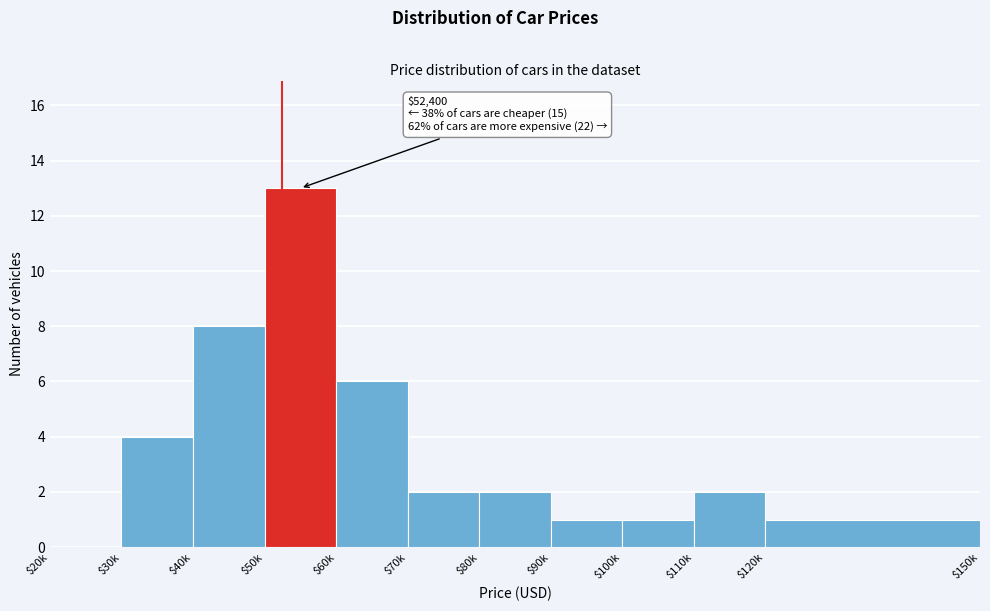

What is the maximum value shown in the chart?

13